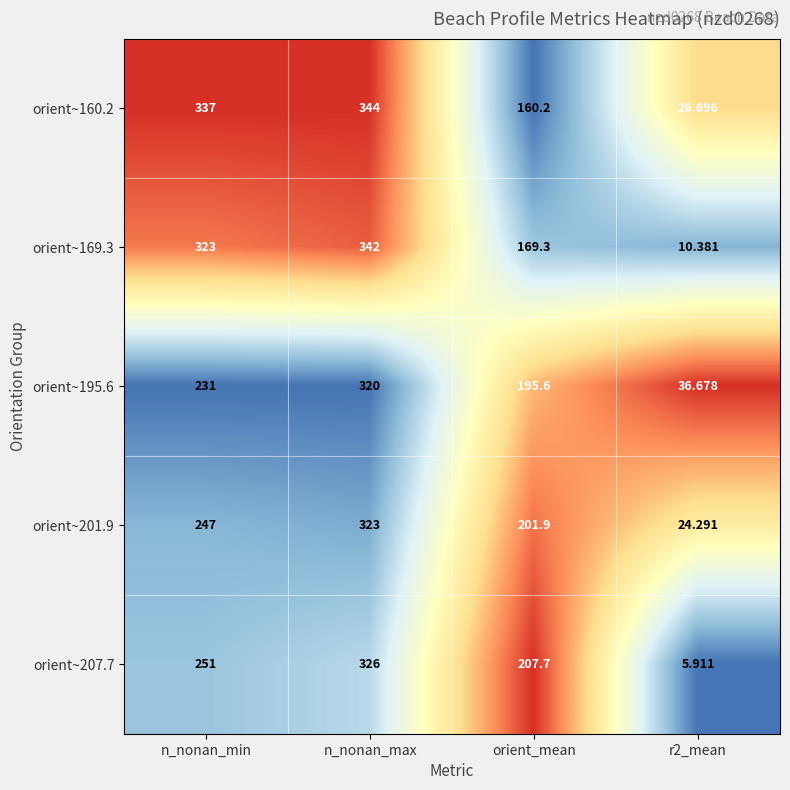

Which category has the highest value in the orient~207.7 series?

n_nonan_max